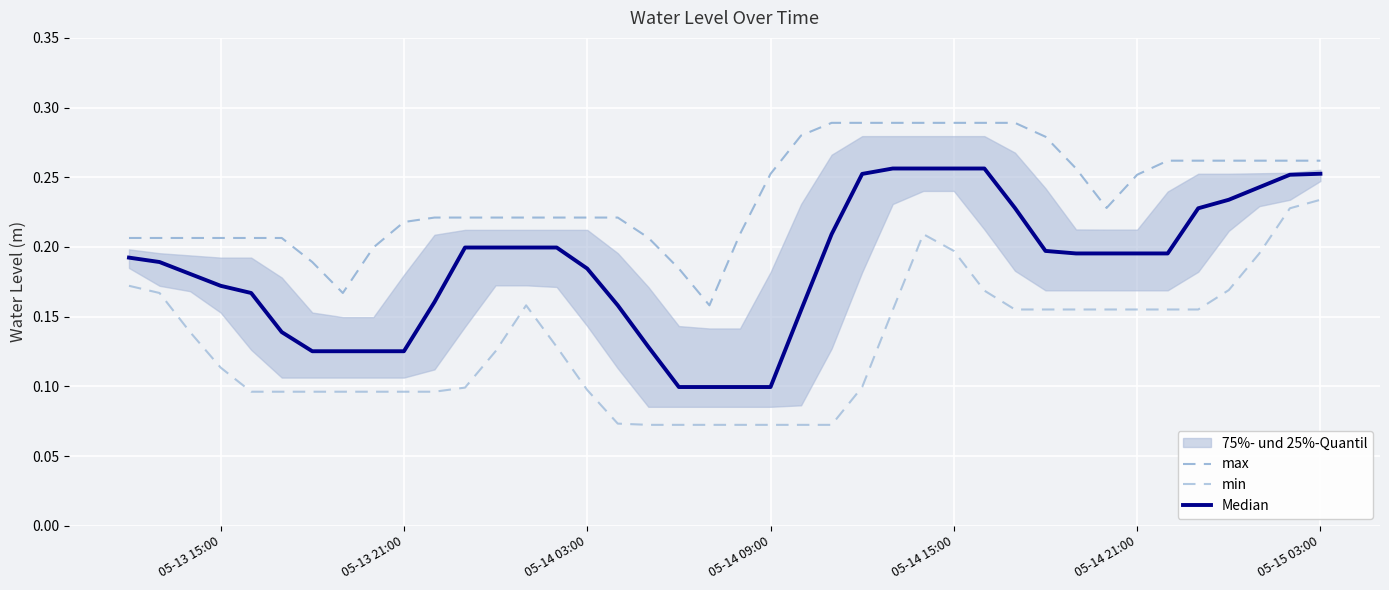

What is the difference between the maximum and minimum values in the max series?

0.1